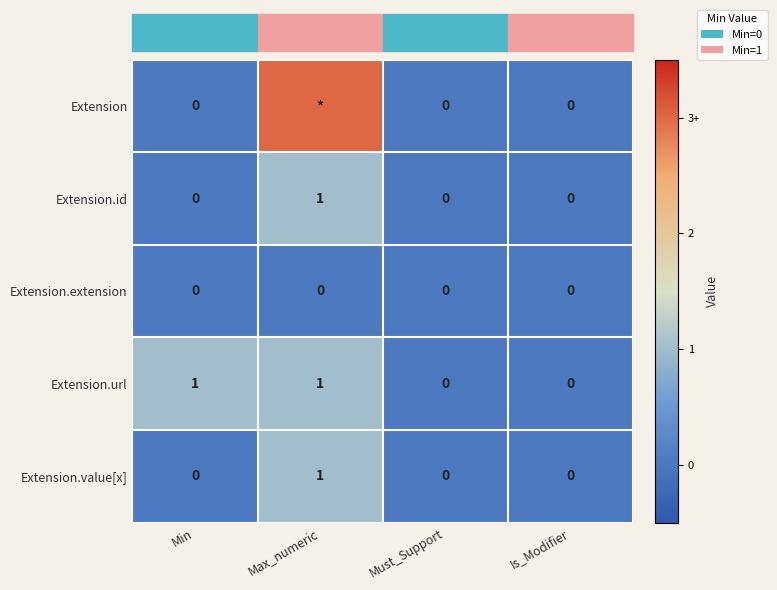

True or false: Extension.url has a value of 1 at Min.

True